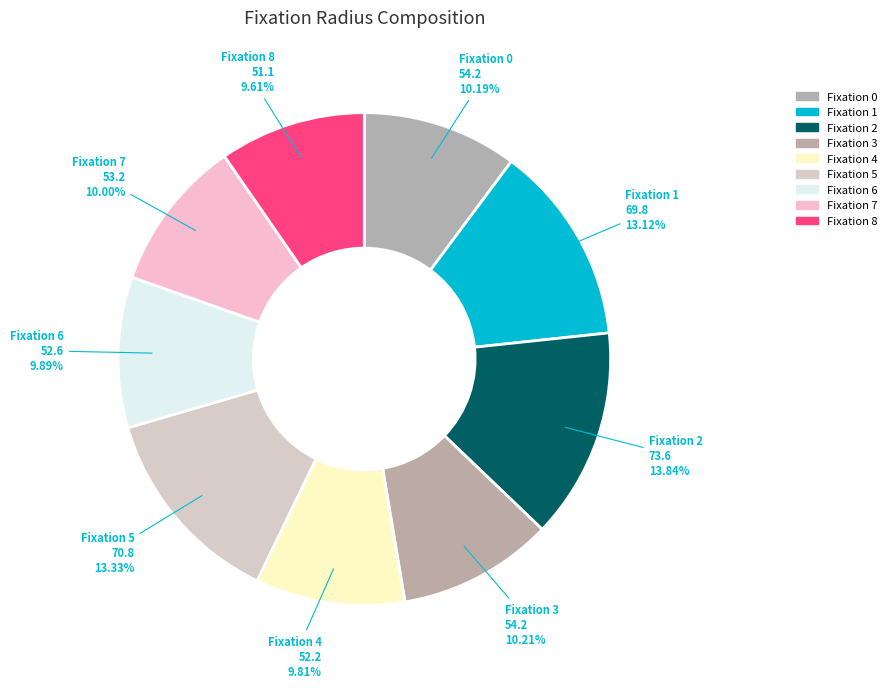

How many segments does this pie chart have?

9